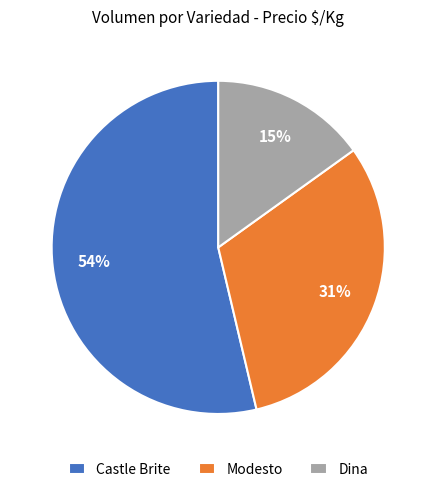

What is the smallest slice in the pie chart?

Dina